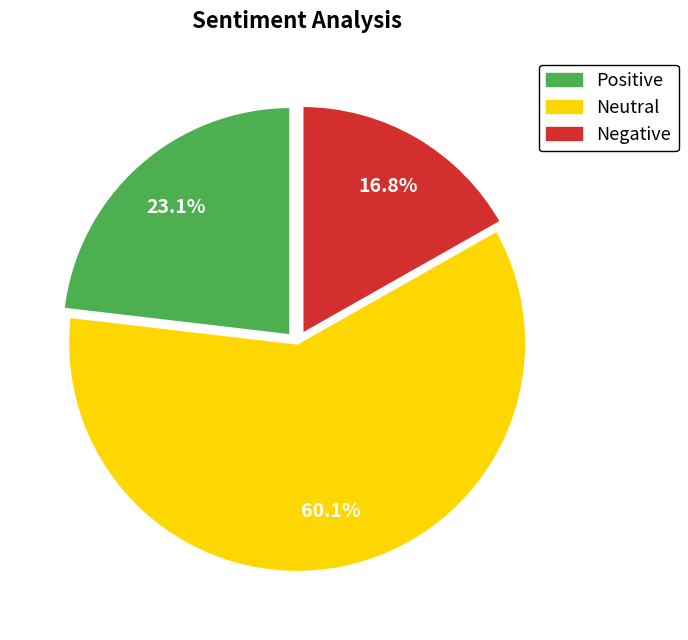

Is there any slice that represents more than half of the pie?

Yes